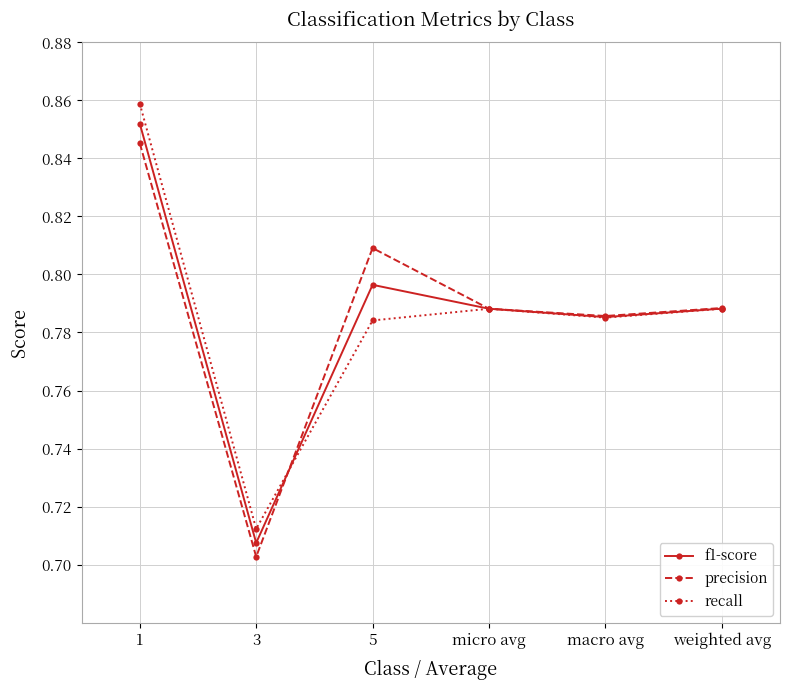

Count the precision values in the range 0 to 1.

6